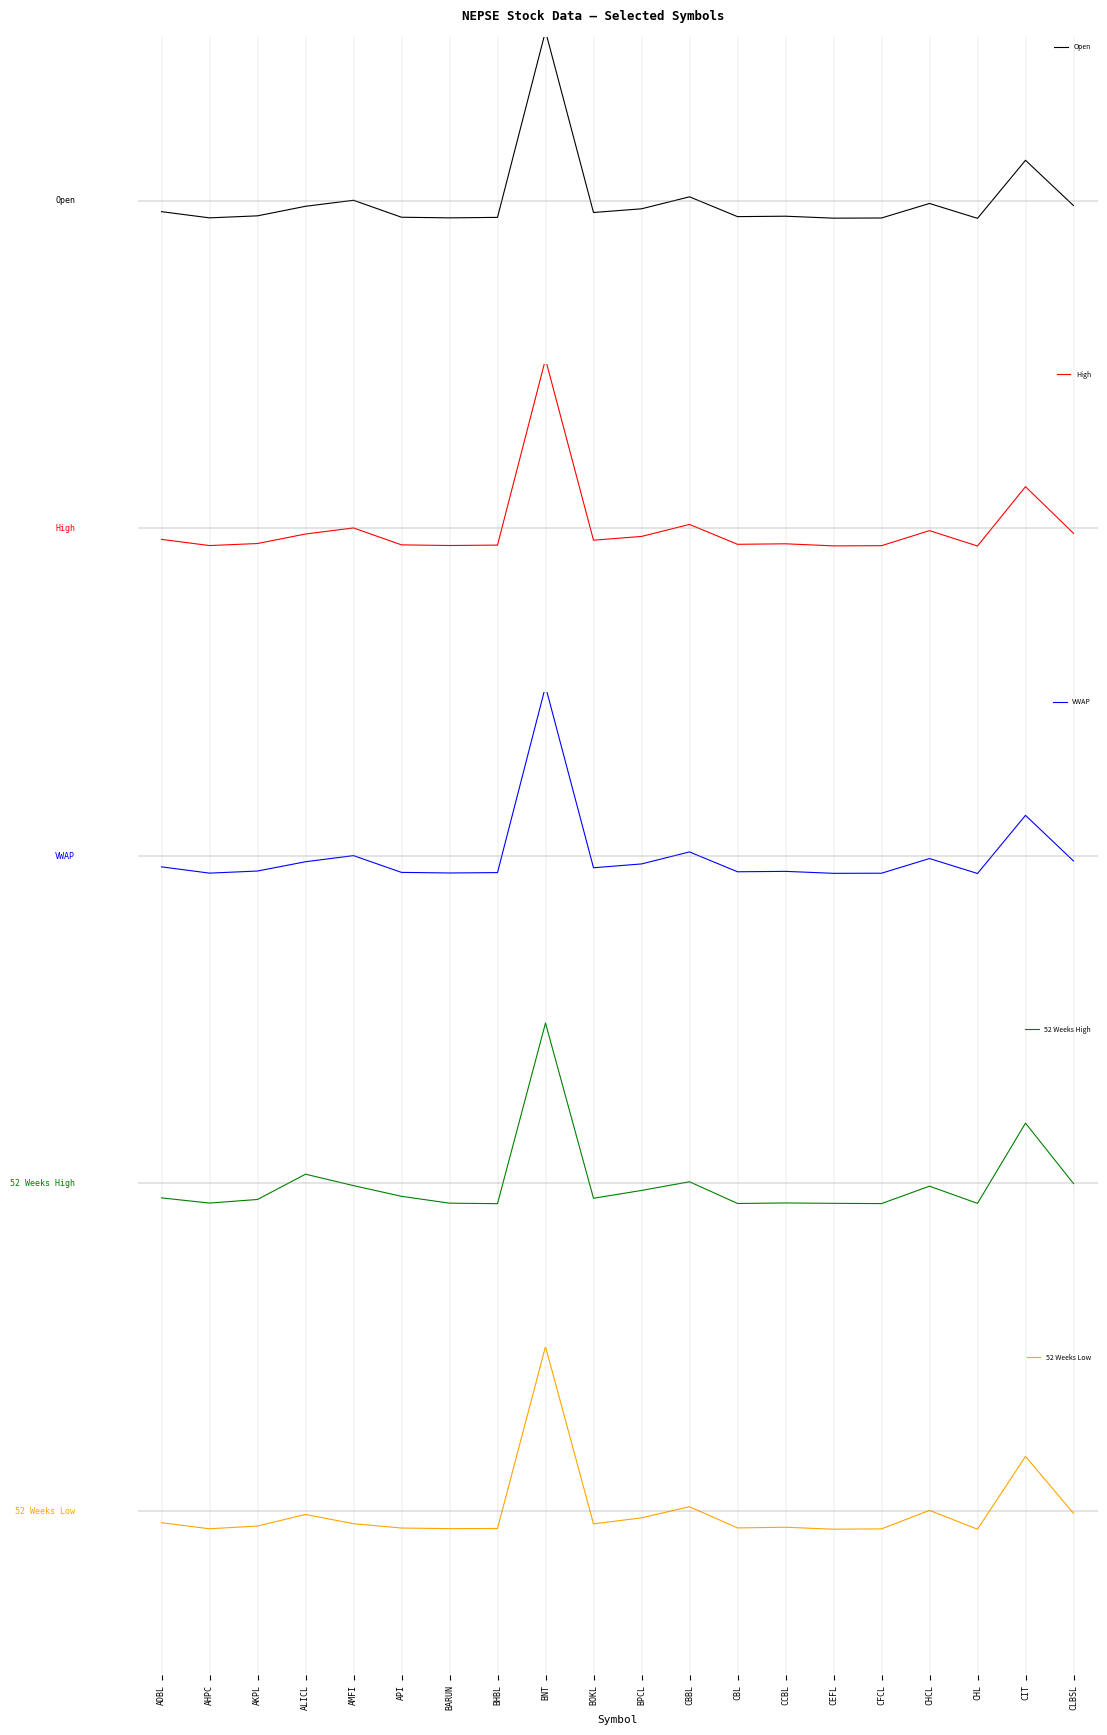

Reading left to right, transcribe all the data shown in this chart.

Open: -0.3	-0.4	-0.4	-0.1	0.0	-0.4	-0.4	-0.4	4.1	-0.3	-0.2	0.1	-0.4	-0.4	-0.4	-0.4	-0.1	-0.4	1.0	-0.1
High: -0.3	-0.4	-0.4	-0.1	0.0	-0.4	-0.4	-0.4	4.1	-0.3	-0.2	0.1	-0.4	-0.4	-0.4	-0.4	-0.1	-0.4	1.0	-0.1
VWAP: -0.3	-0.4	-0.4	-0.1	0.0	-0.4	-0.4	-0.4	4.1	-0.3	-0.2	0.1	-0.4	-0.4	-0.4	-0.4	-0.1	-0.4	1.0	-0.1
52 Weeks High: -0.4	-0.5	-0.4	0.2	-0.1	-0.3	-0.5	-0.5	3.9	-0.4	-0.2	0.0	-0.5	-0.5	-0.5	-0.5	-0.1	-0.5	1.5	-0.0
52 Weeks Low: -0.3	-0.4	-0.4	-0.1	-0.3	-0.4	-0.4	-0.4	4.0	-0.3	-0.2	0.1	-0.4	-0.4	-0.4	-0.4	0.0	-0.4	1.3	-0.1